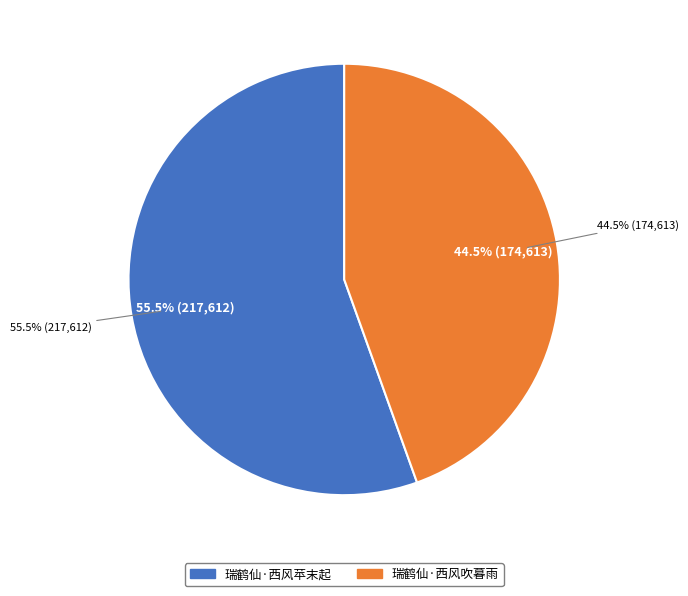

To the nearest percent, what is the difference between the largest and smallest slice percentages?

11%